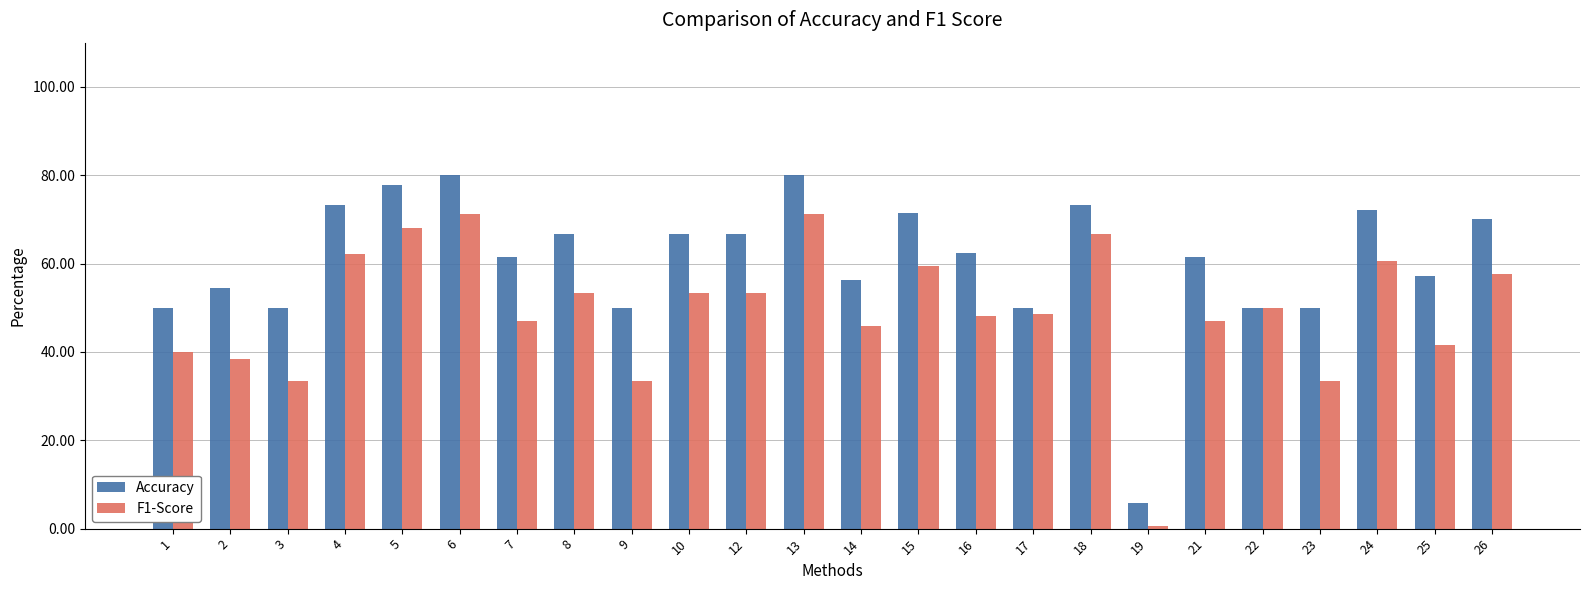

Is the value of Accuracy at 18 greater than the value of F1-Score at 13?

Yes